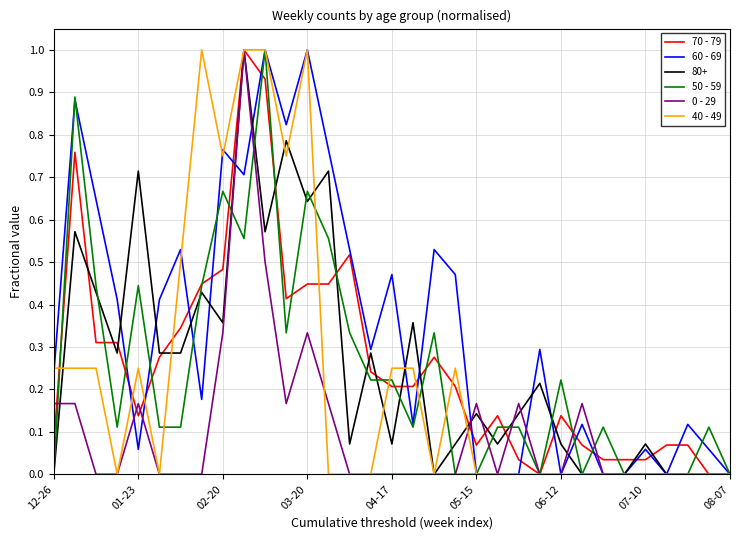

What is the greatest value displayed?

1.0